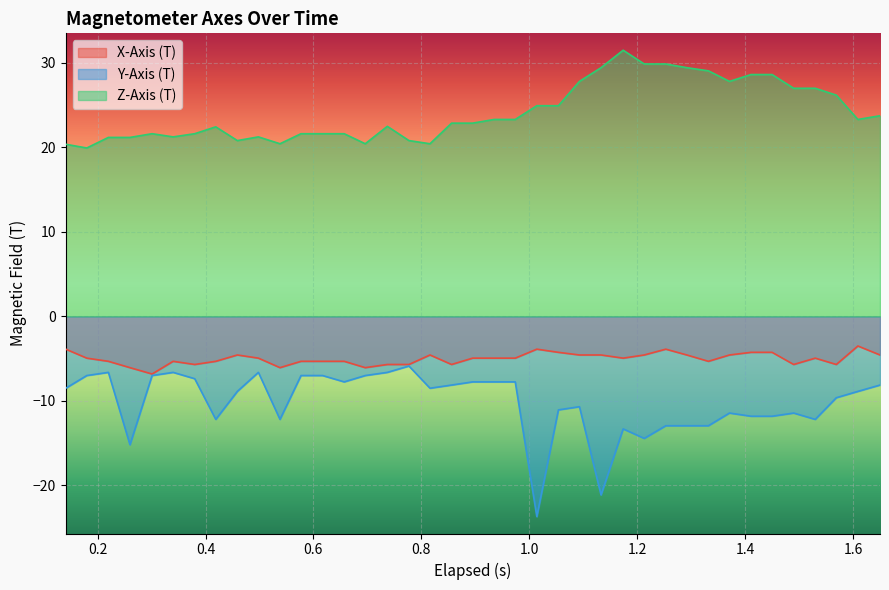

True or false: Z-Axis (T) and Y-Axis (T) intersect in this chart.

False